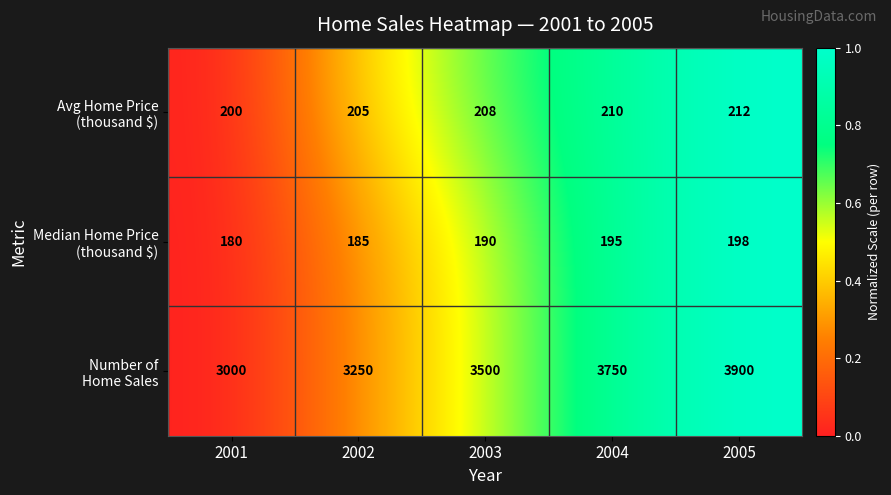

What is the maximum value shown in the chart?

3900